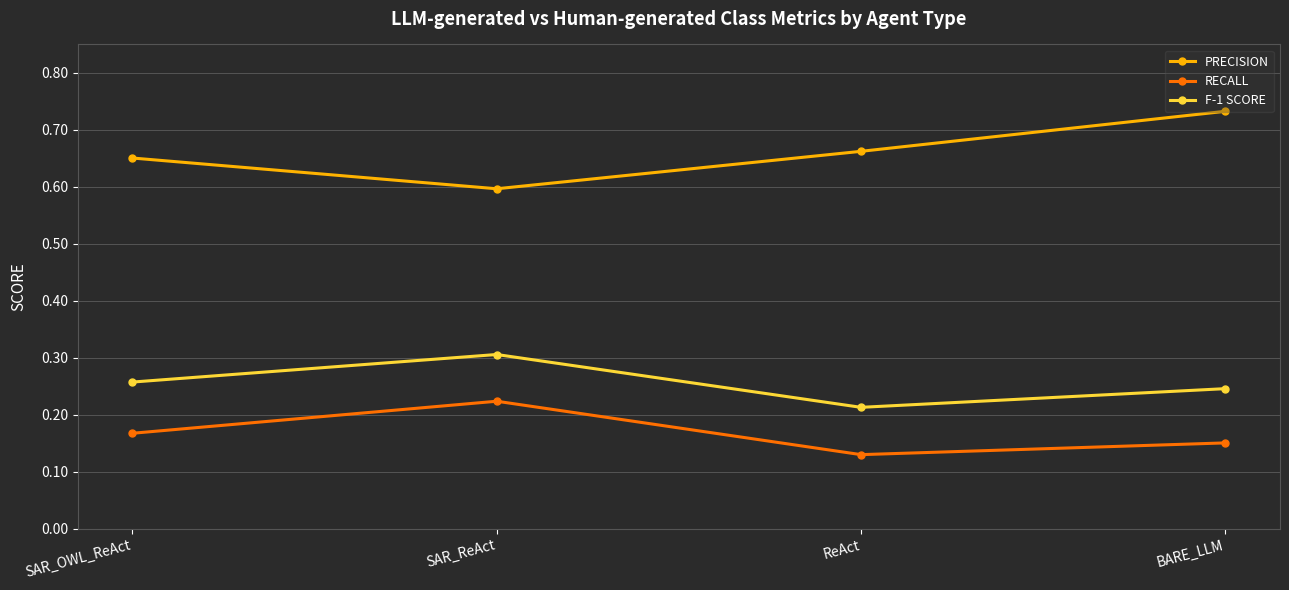

True or false: F-1 SCORE and RECALL cross at least once.

False